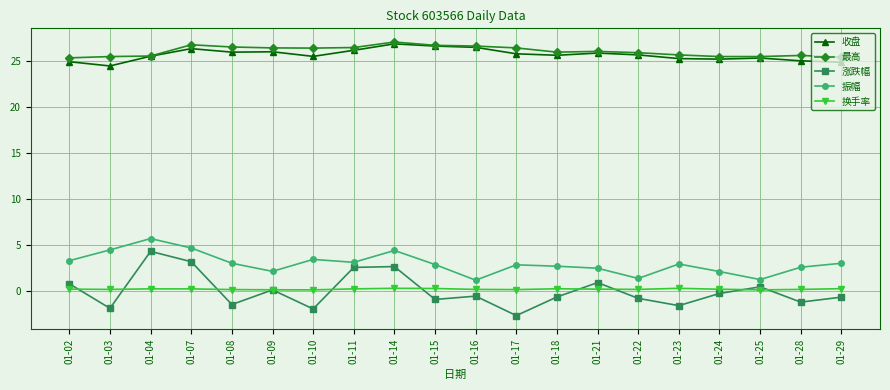

Is this an area chart (filled region under the line)?

No